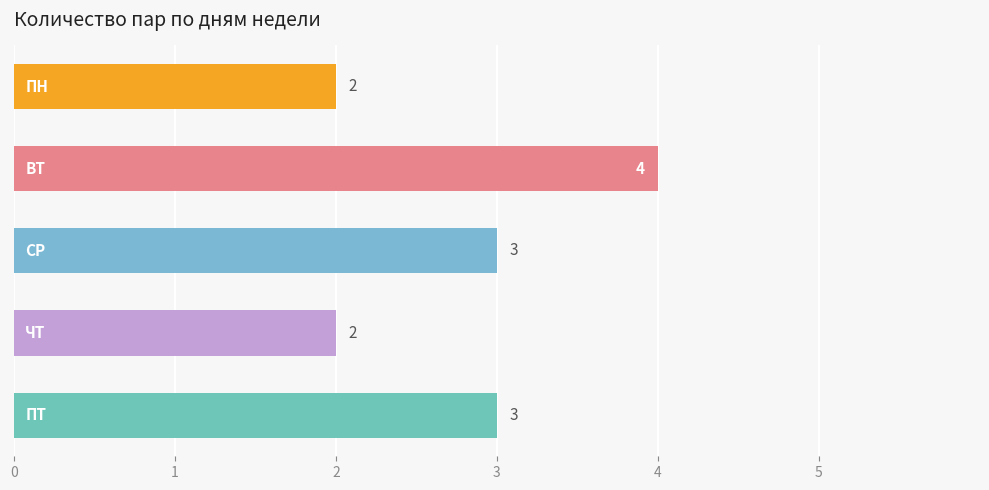

What is the maximum value shown in the chart?

4